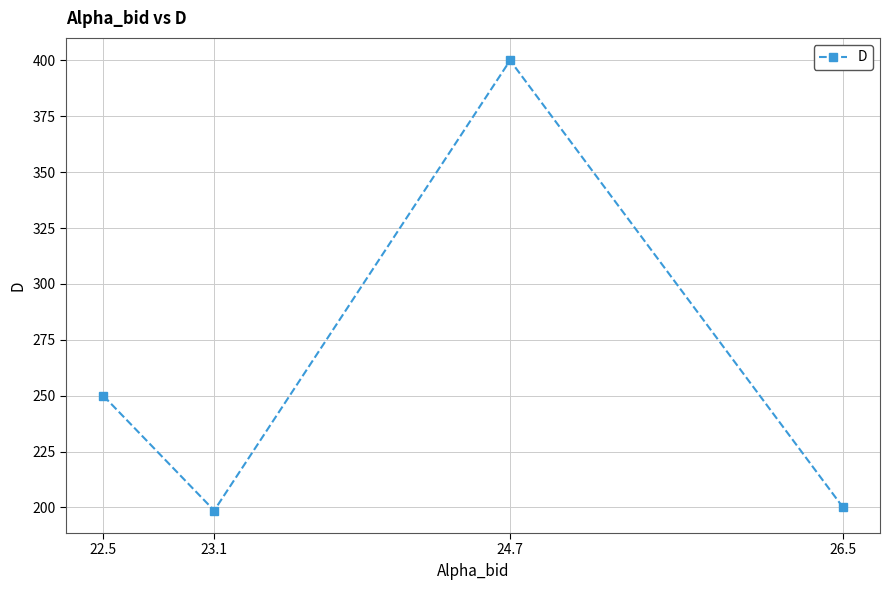

What is the difference between the maximum and minimum values?

201.4